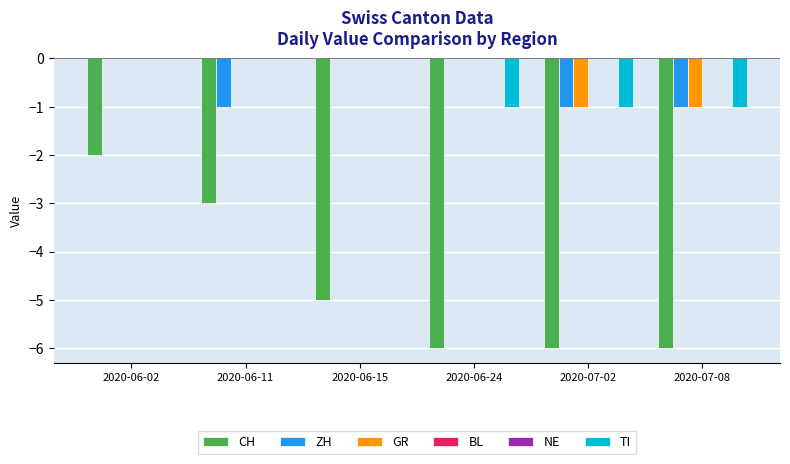

Reading left to right, list all the values displayed in this chart.

CH: -2	-3	-5	-6	-6	-6
ZH: 0	-1	0	0	-1	-1
GR: 0	0	0	0	-1	-1
BL: 0	0	0	0	0	0
NE: 0	0	0	0	0	0
TI: 0	0	0	-1	-1	-1